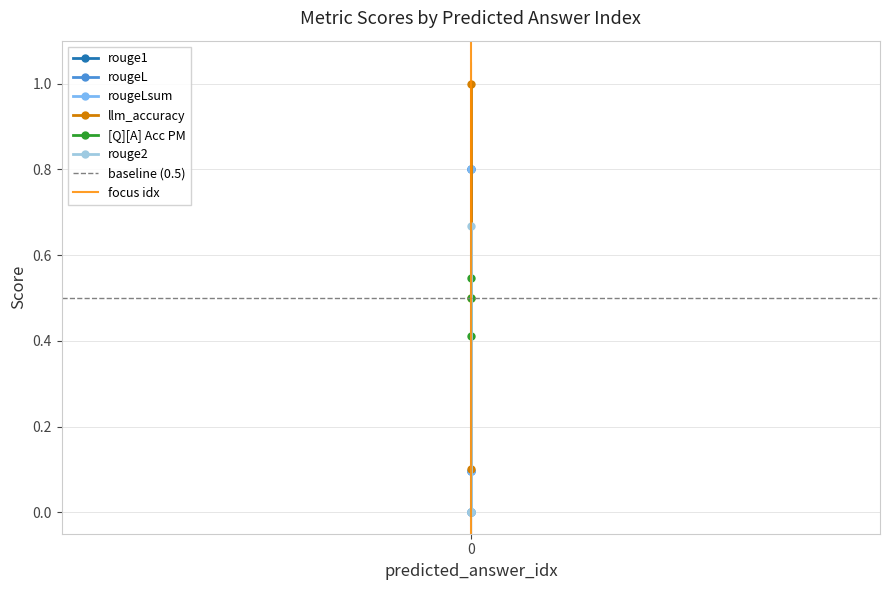

True or false: rougeLsum has a value of 0.5 at 0.

False